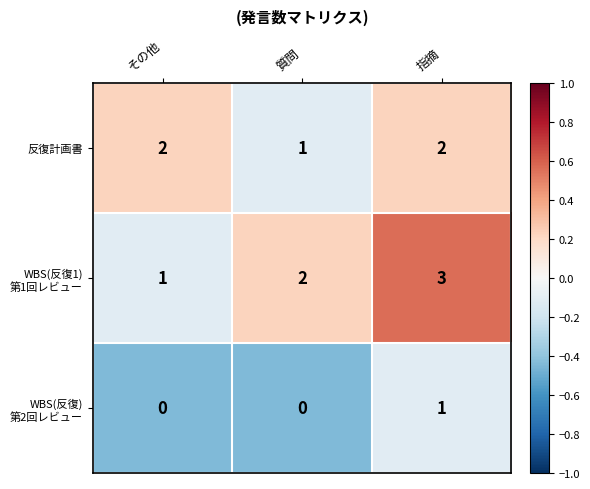

What is the difference between the highest and lowest values at 質問?

2